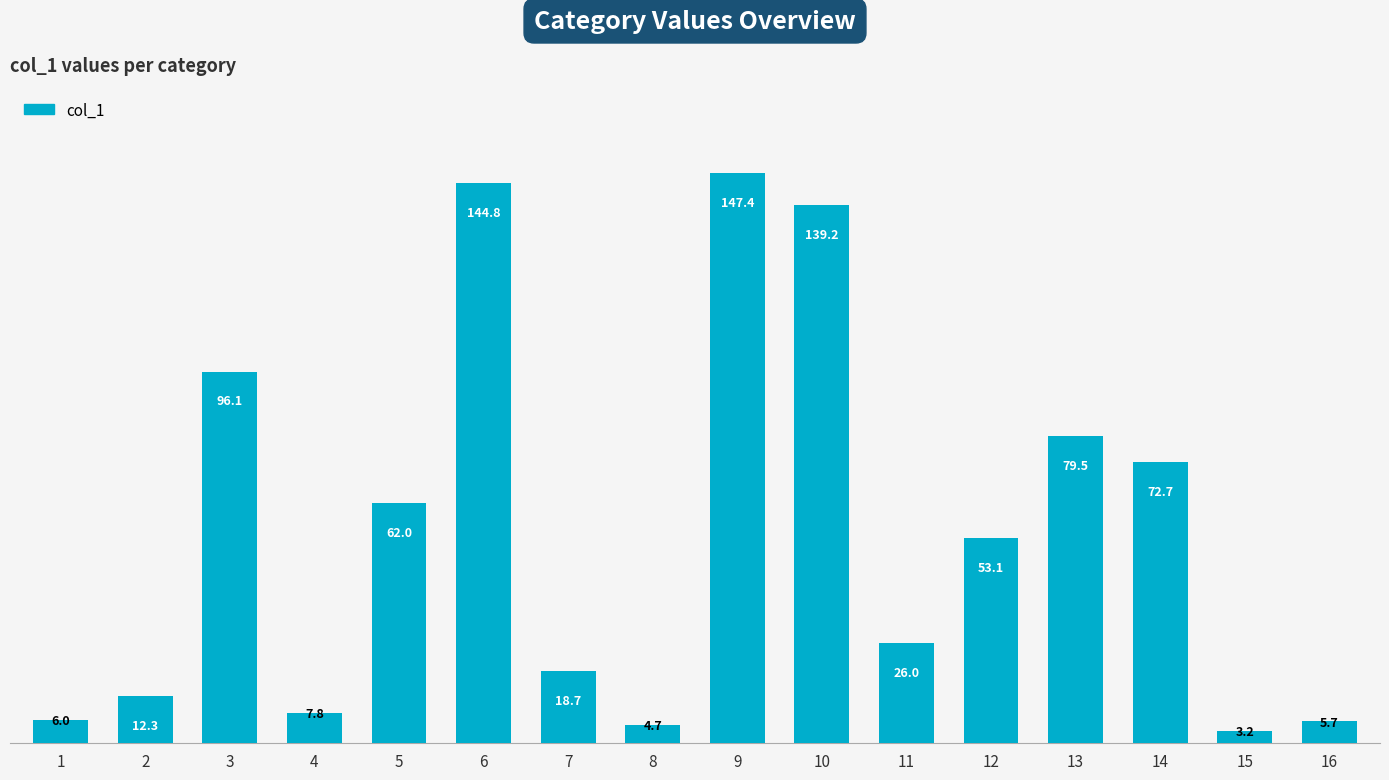

Count the number of categories in the chart.

16